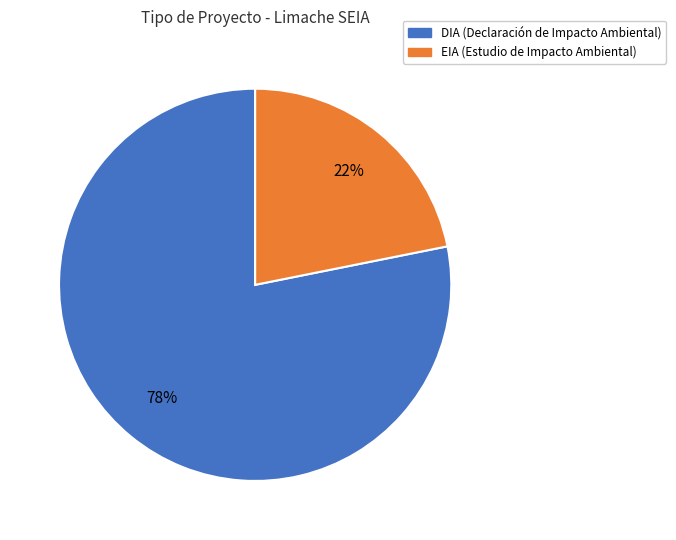

What percentage is the EIA slice, to the nearest percent?

22%